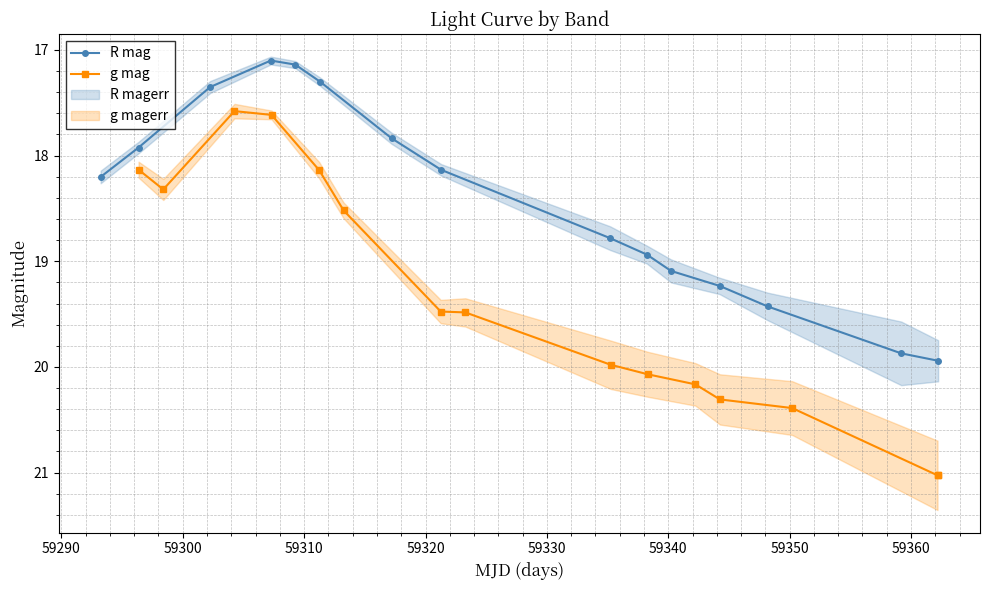

How many lines are shown in the chart?

2